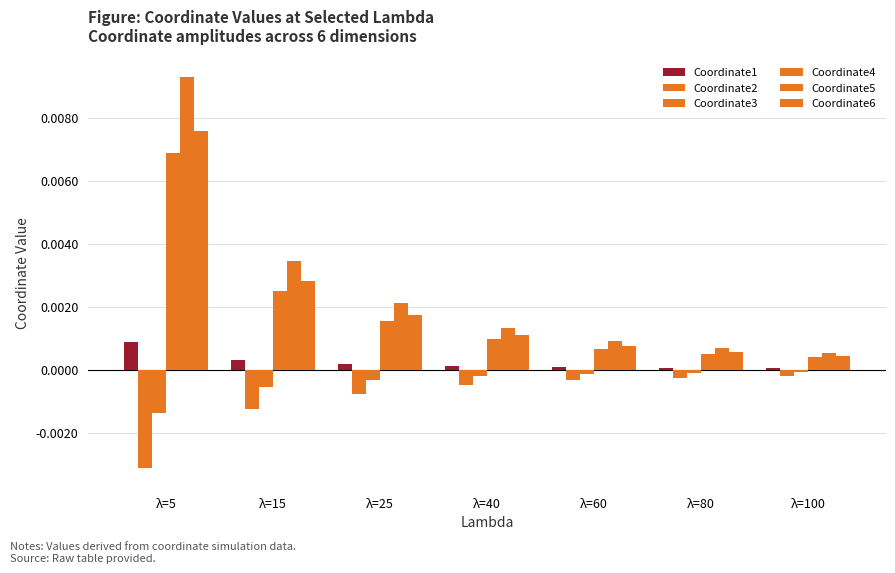

At λ=40, list the series in order from largest to smallest.

Coordinate5, Coordinate6, Coordinate4, Coordinate1, Coordinate3, Coordinate2